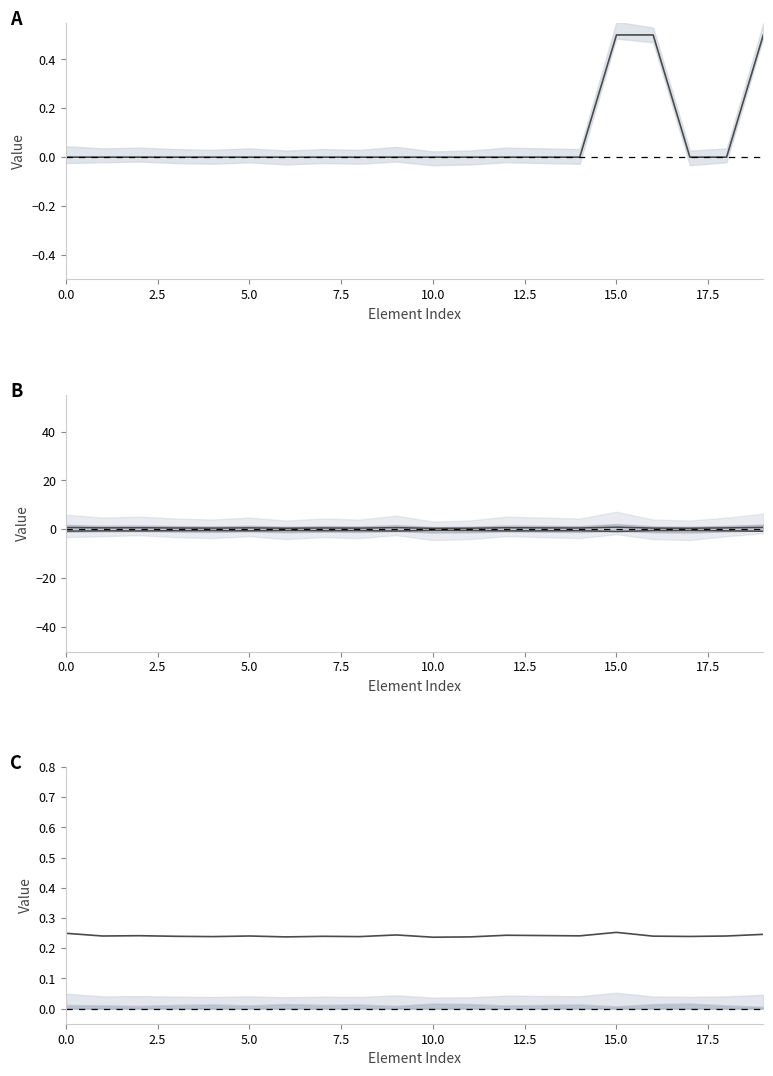

The Min series shows 0.7 at 19. True or false?

False